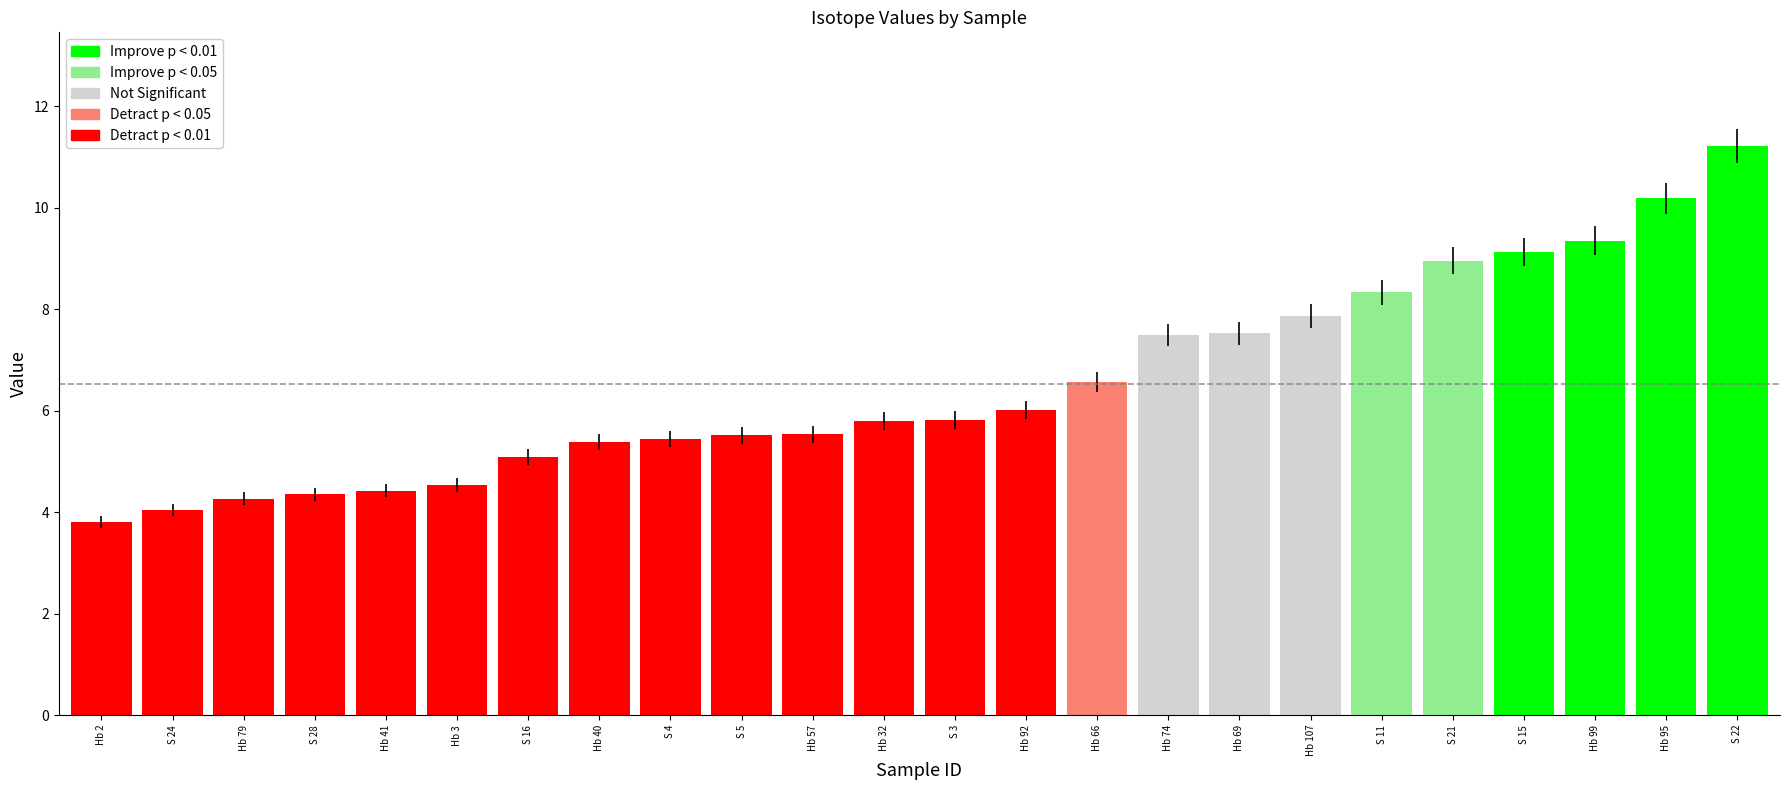

The value at S 24 is 7.0. True or false?

False